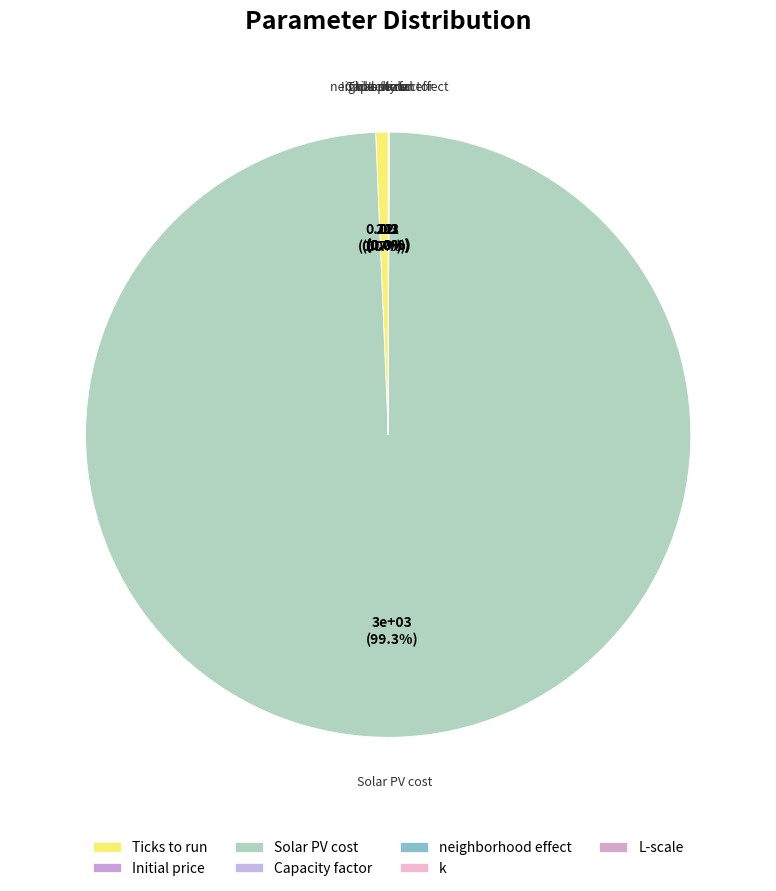

Count the number of slices in the pie.

7